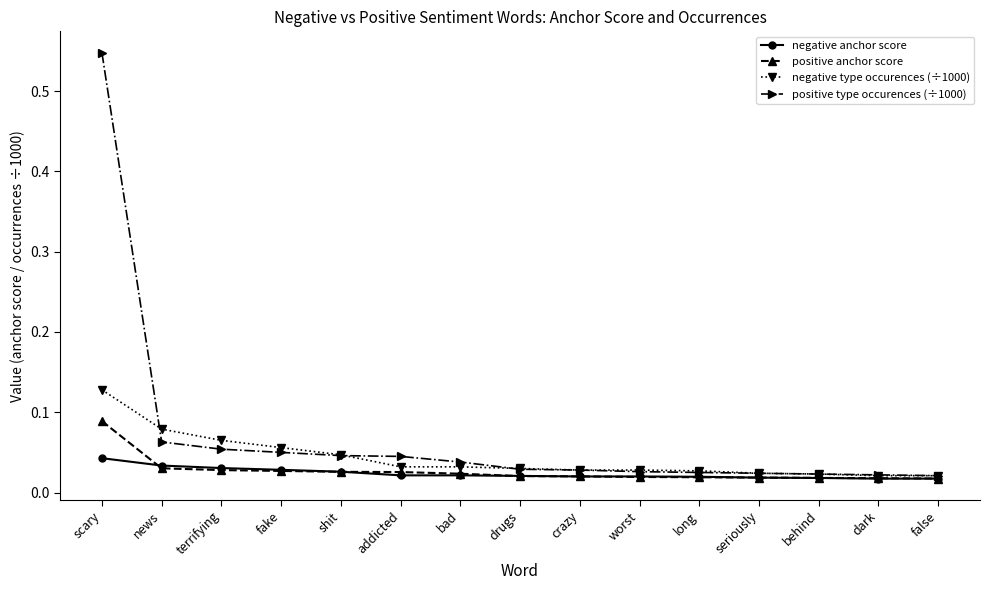

How many lines are shown in the chart?

4